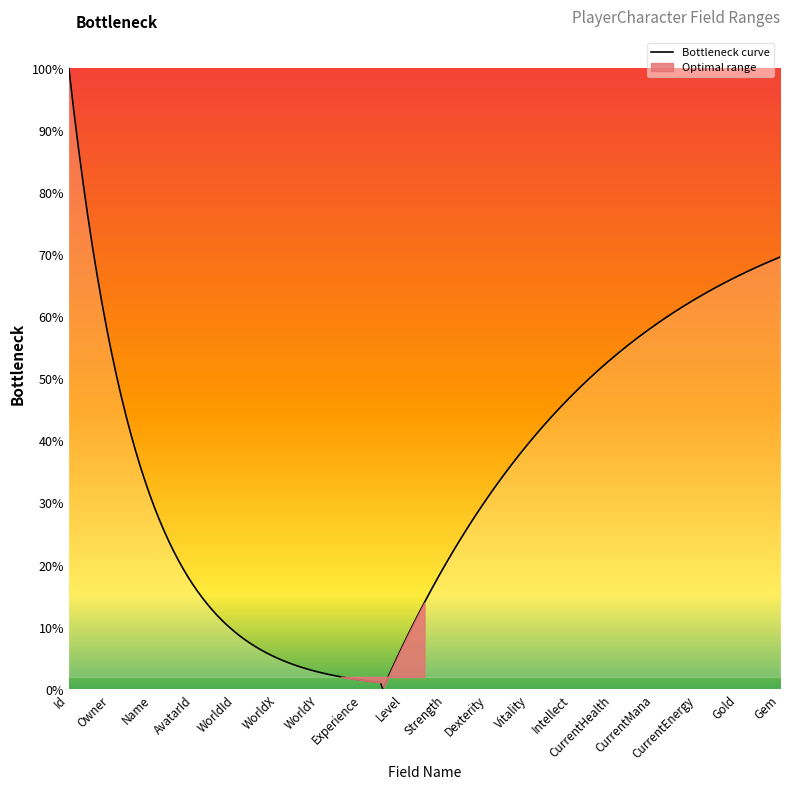

What is the maximum value for Bottleneck curve?

100.0